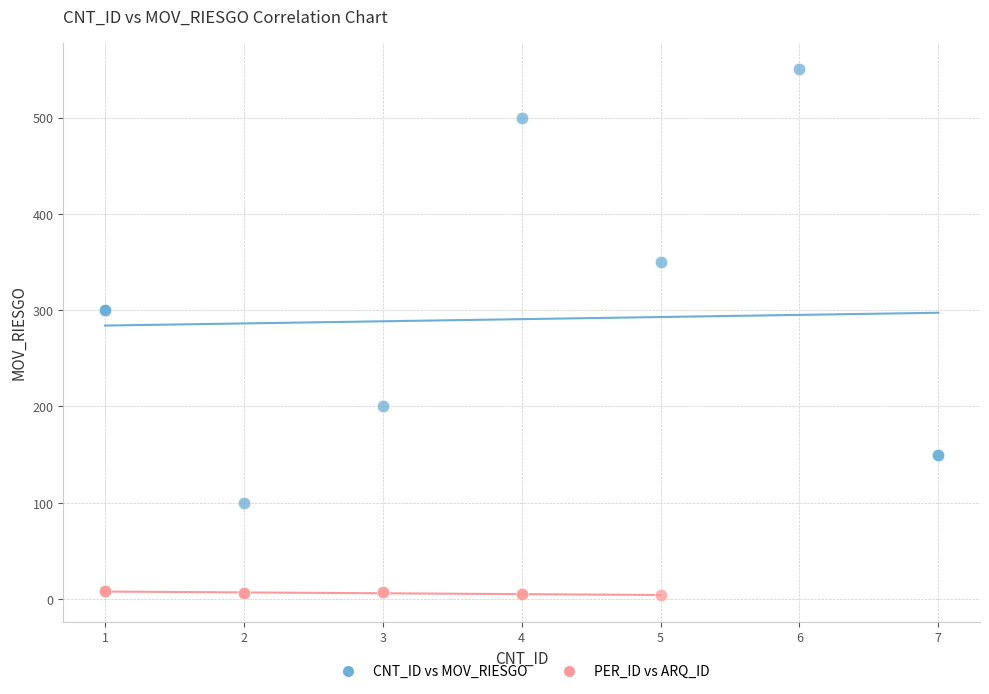

Which series contains the lowest Y value?

PER_ID vs ARQ_ID